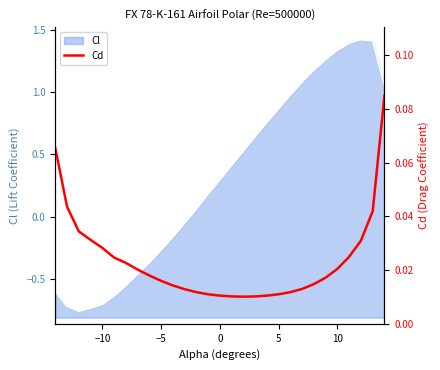

What is the maximum value for Cl?

1.4